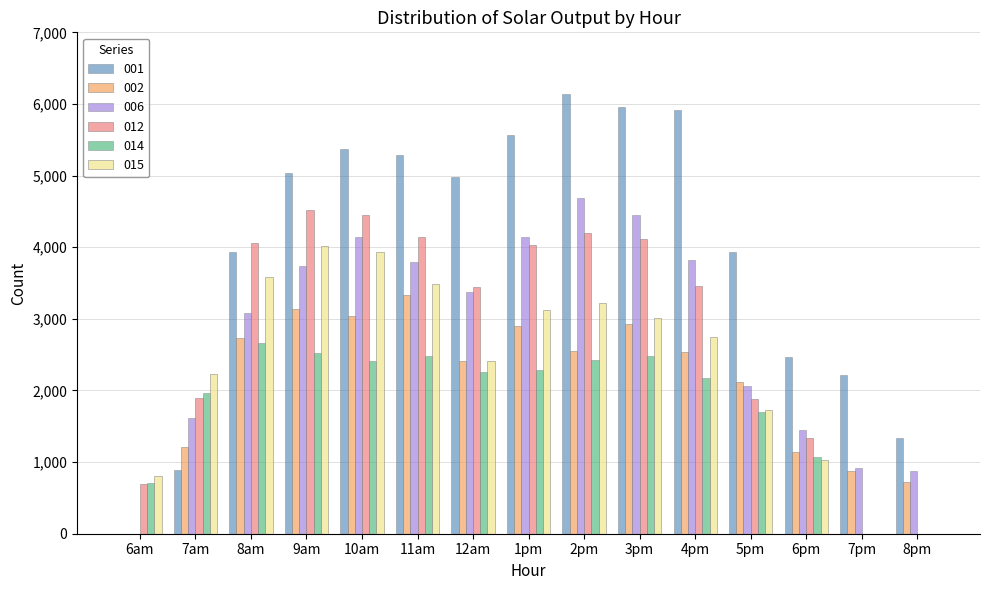

True or false: 006 has a value of 2100.0 at 12am.

False